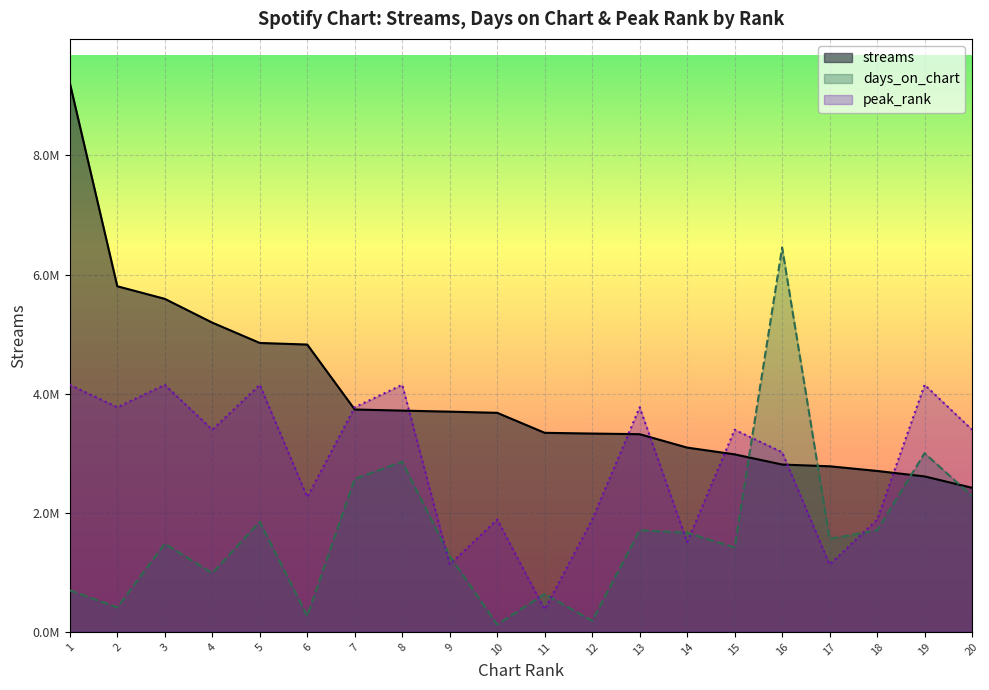

What are all the series names shown in the legend?

streams, days_on_chart, peak_rank